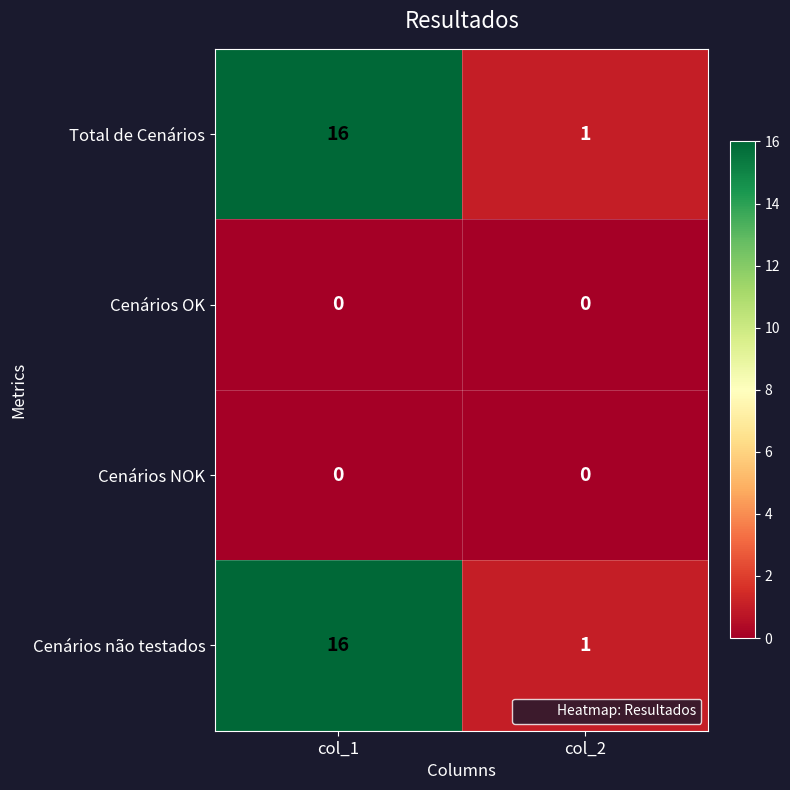

The value of Cenários OK at col_1 is 0. True or false?

True